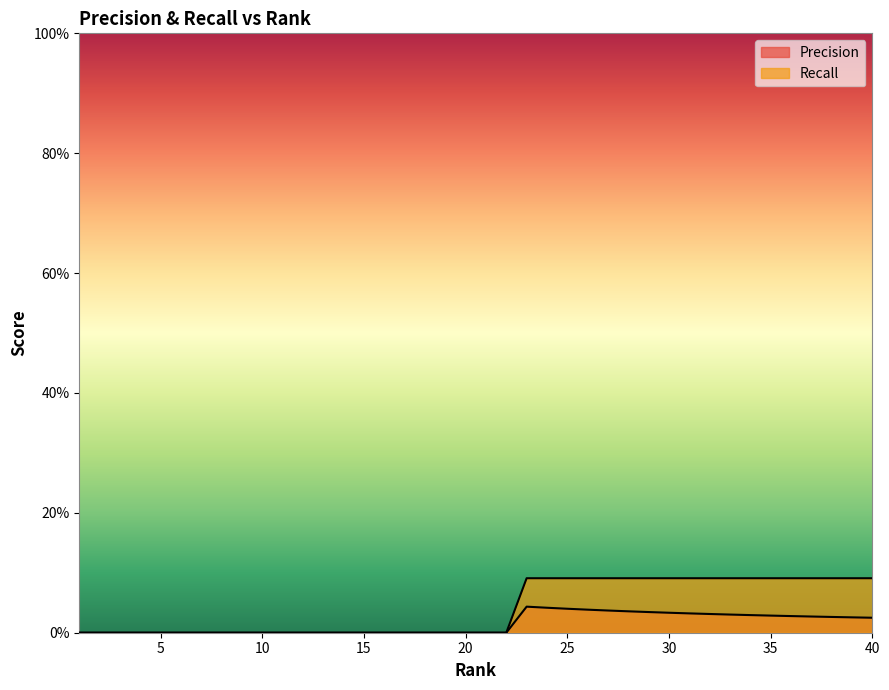

How many distinct data groups are displayed?

2